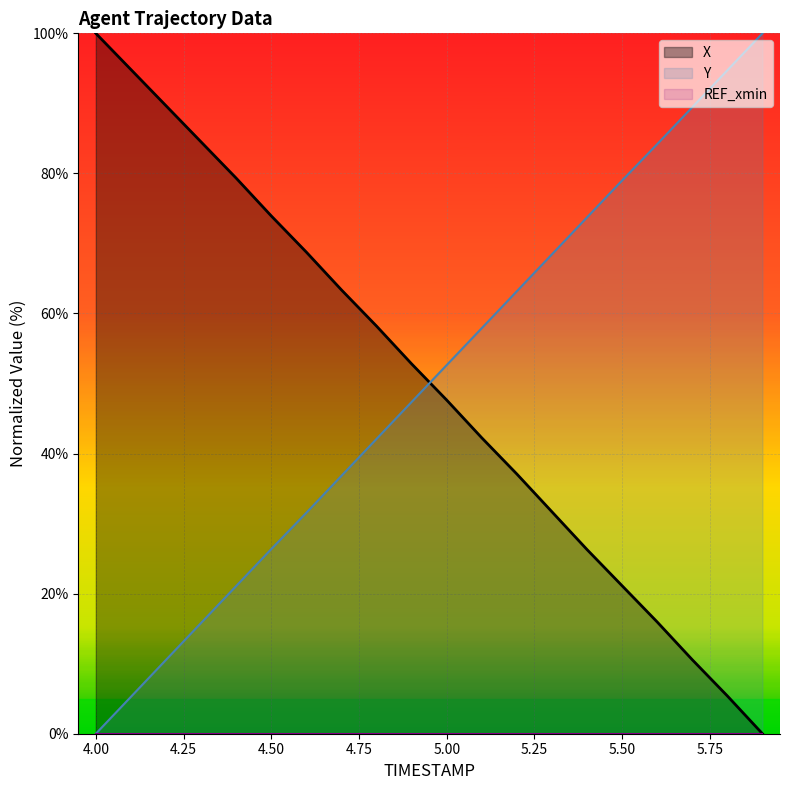

True or false: X has more than 0 points higher than both neighbors.

False